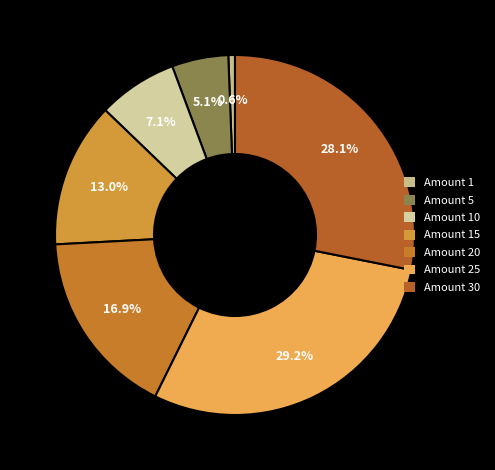

Count the number of slices in the pie.

7